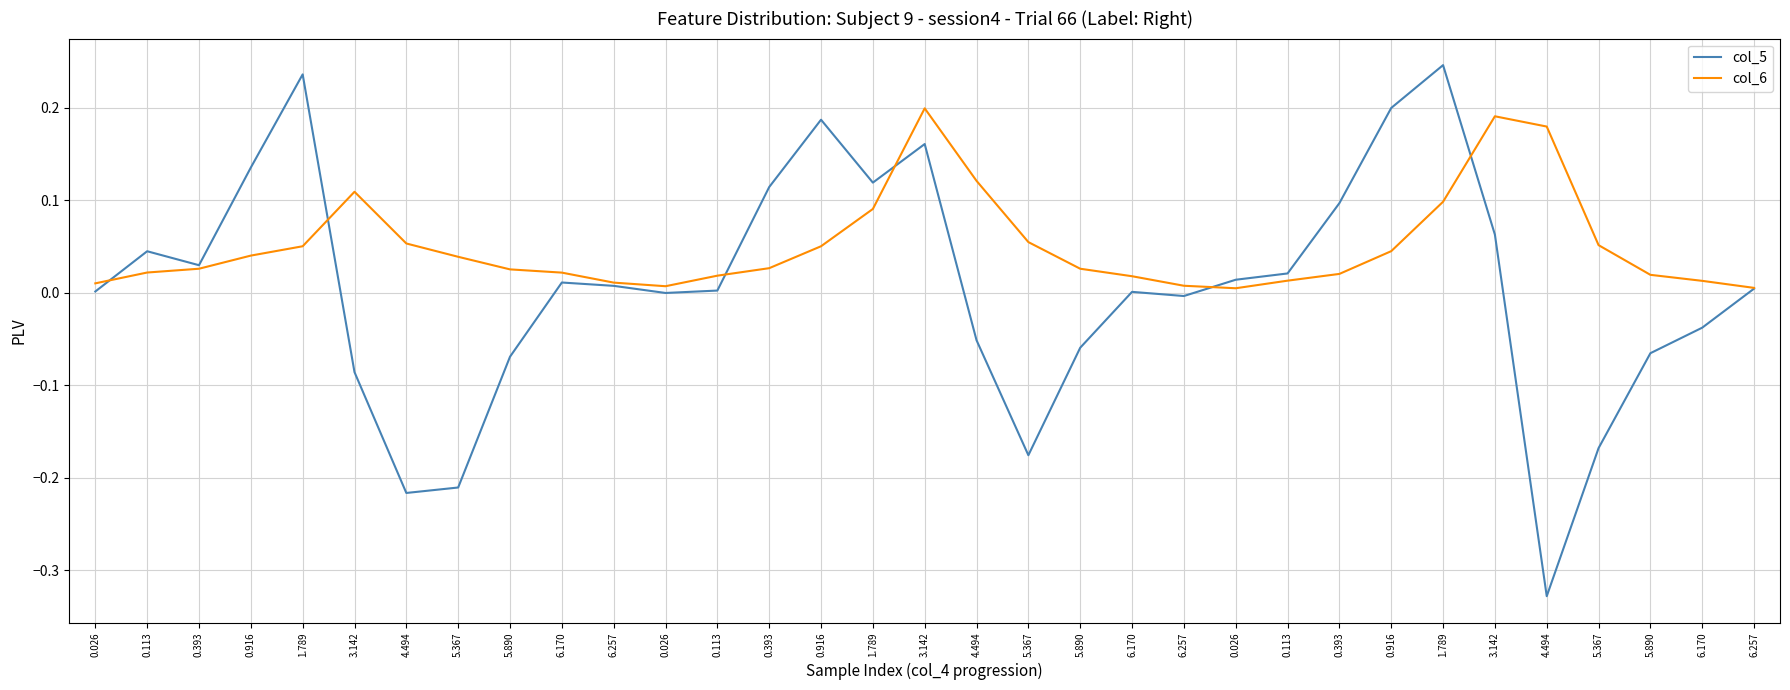

Is this an area chart (filled region under the line)?

No